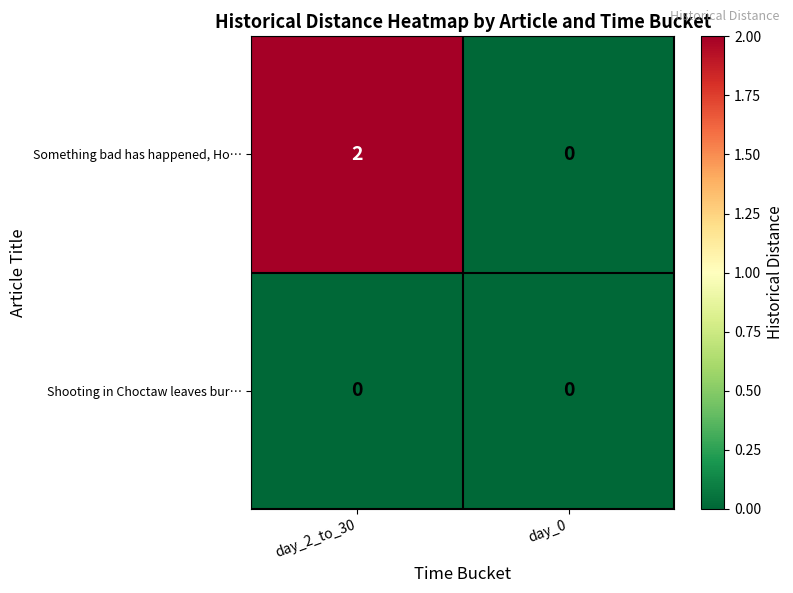

The value of Something bad has happened, Ho… at day_0 is 1. True or false?

False